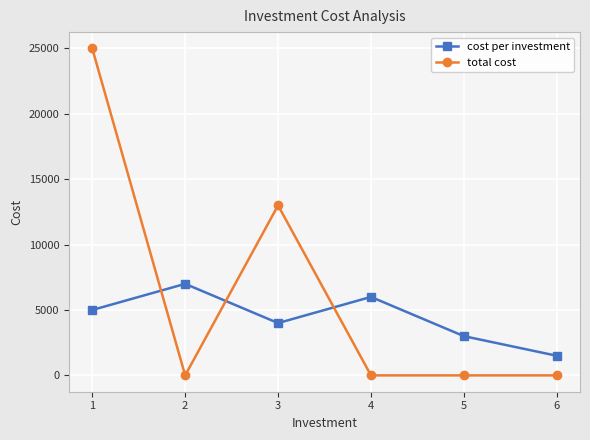

Does the chart have visible grid lines?

Yes